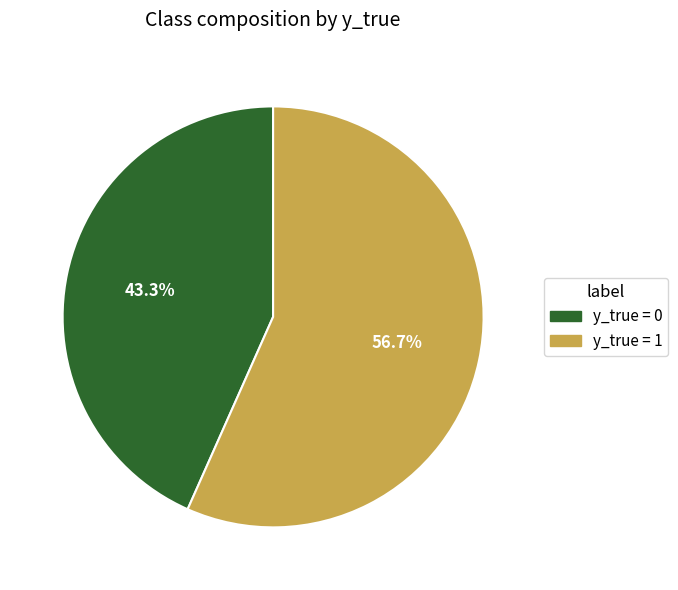

To the nearest percent, what is the average slice percentage?

50%